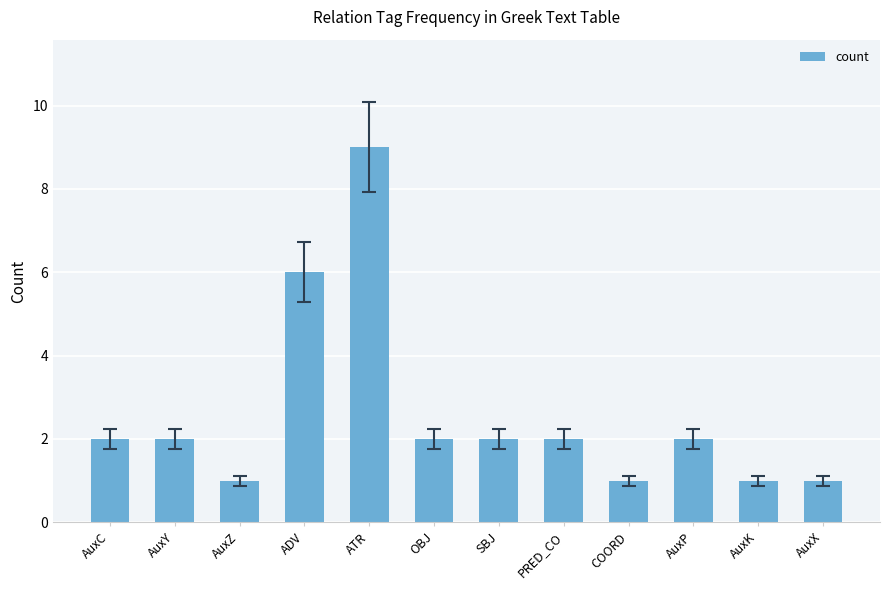

At which label is the value closest to 5?

ADV